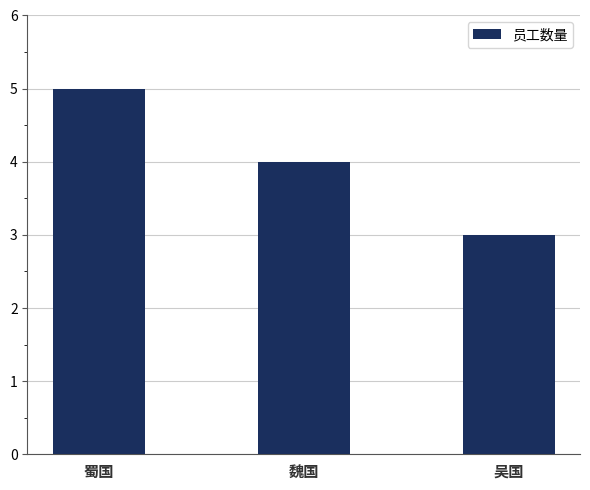

Are the bars grouped side by side (vs. stacked)?

No